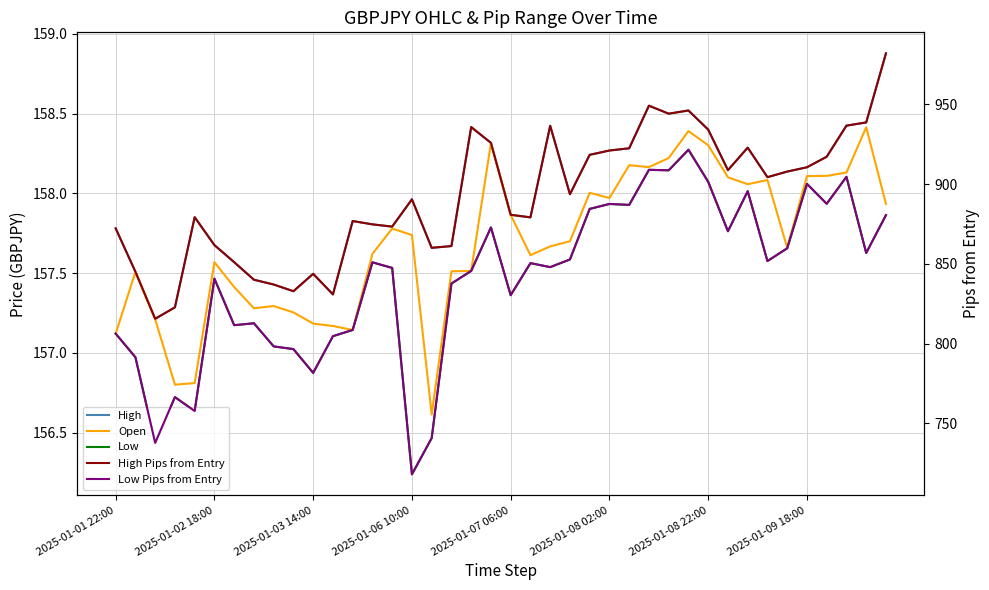

Where does the High Pips from Entry series first go above 893?

18